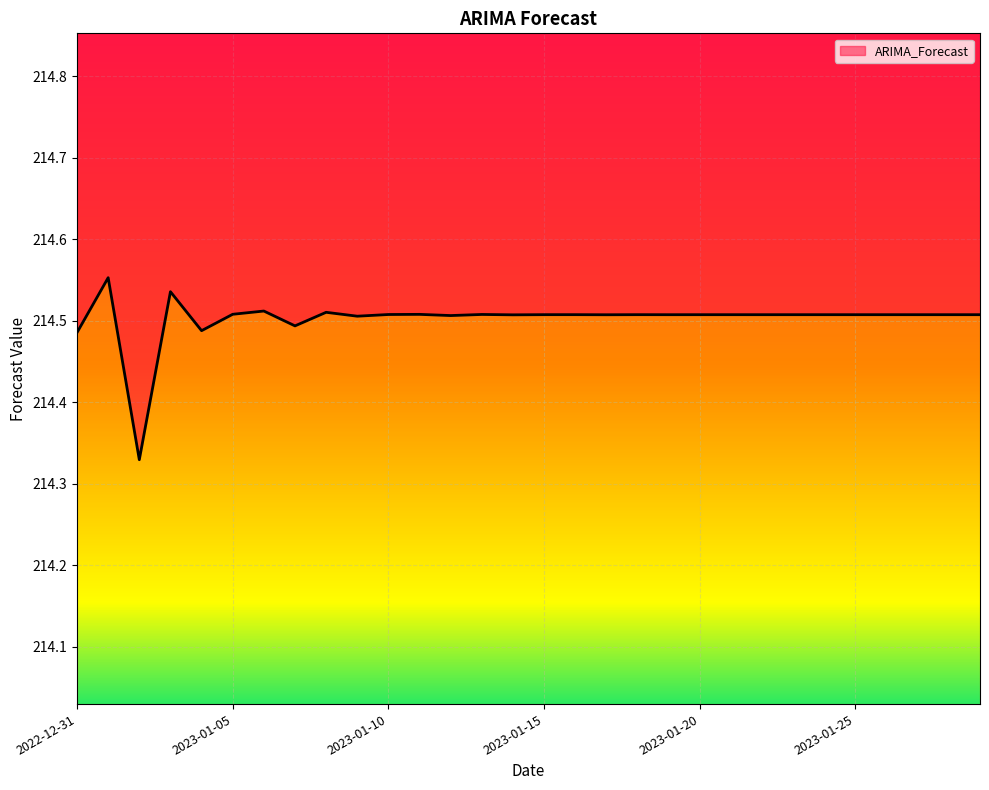

How many points are higher than both their immediate neighbors (excluding endpoints)?

12